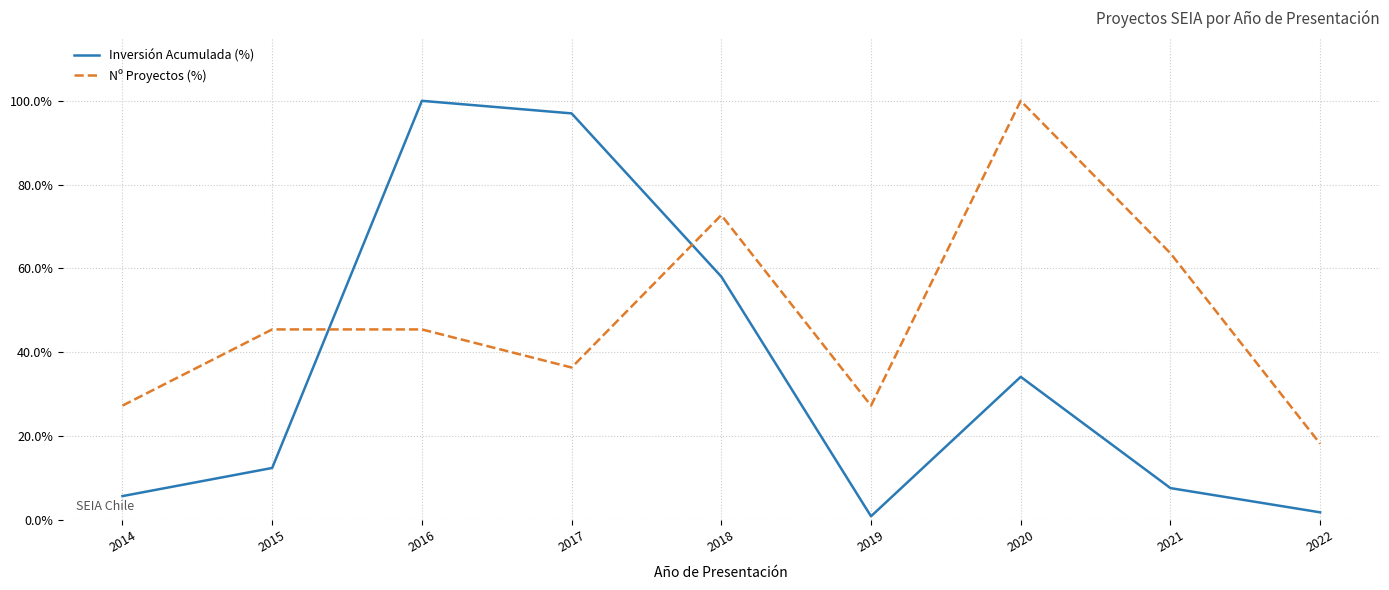

Which category has the lowest value in the Inversión Acumulada (%) series?

2019